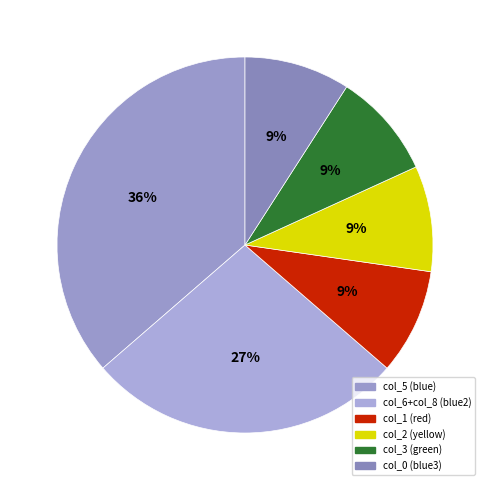

How many slices are in this pie chart?

6